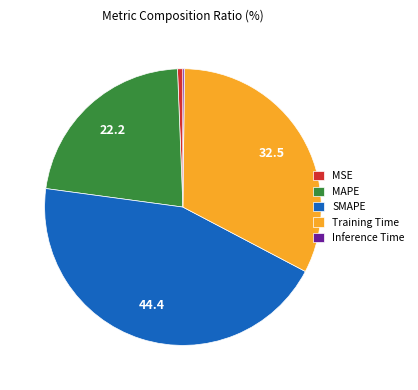

Do MSE and SMAPE together represent more than half of the pie?

No